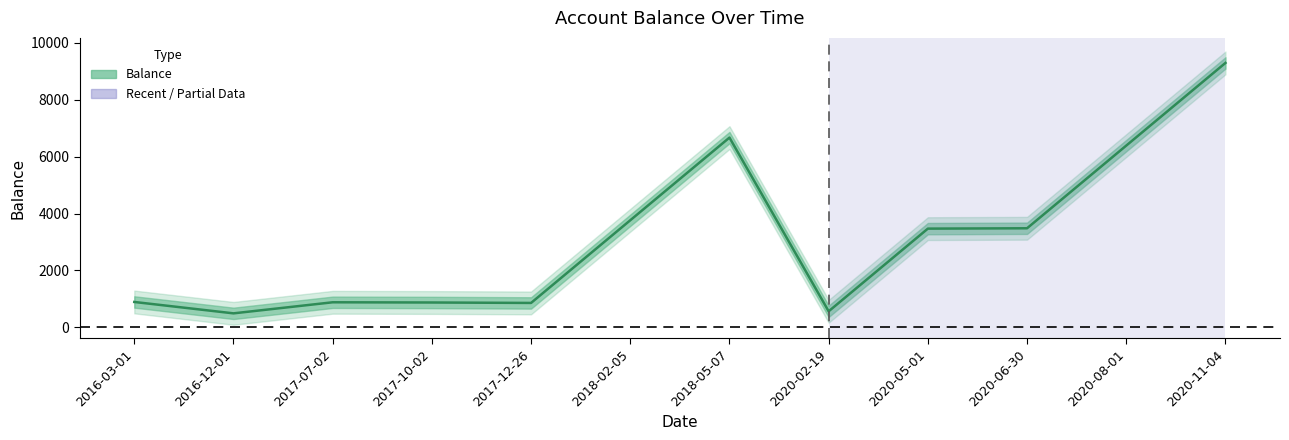

At which label is the value closest to 4891?

2018-02-05